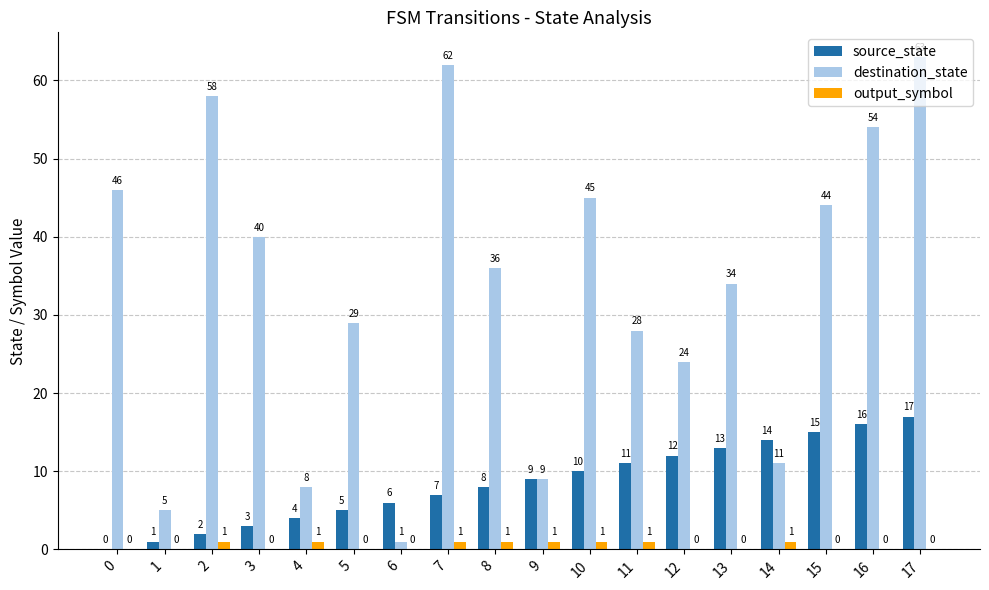

Reading left to right, what are all the values shown in this chart?

source_state: 0	1	2	3	4	5	6	7	8	9	10	11	12	13	14	15	16	17
destination_state: 46	5	58	40	8	29	1	62	36	9	45	28	24	34	11	44	54	63
output_symbol: 0	0	1	0	1	0	0	1	1	1	1	1	0	0	1	0	0	0